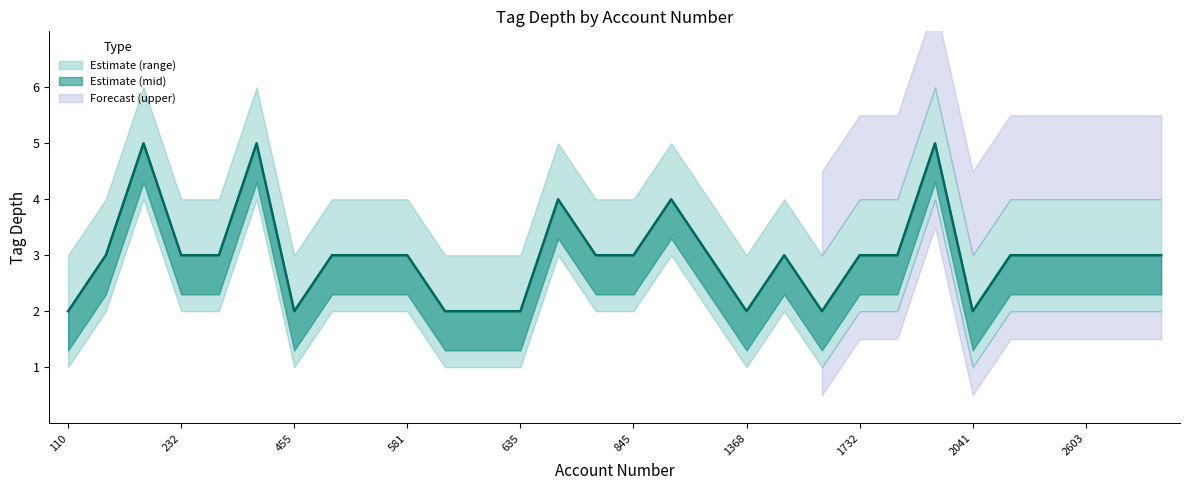

What is the value of the tag_depth_mid point at the 26th from the left?

3